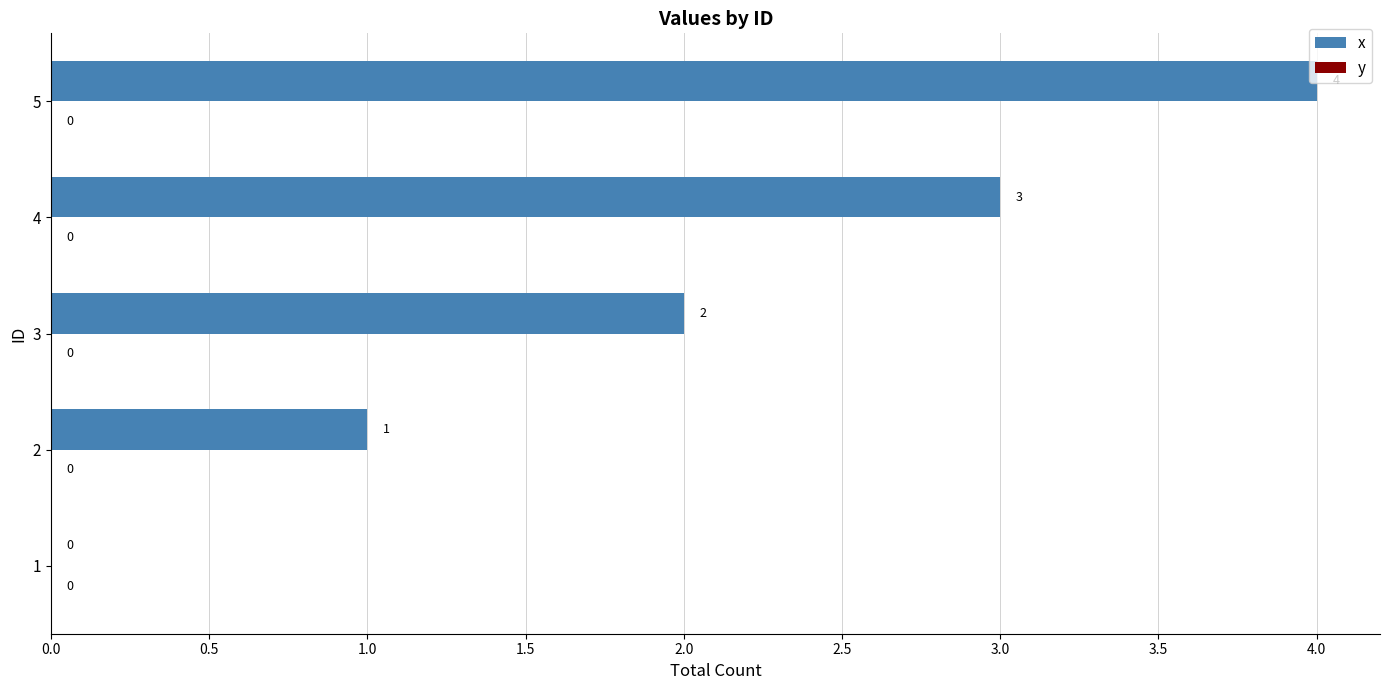

Is it true that the value at 4 is 3?

True